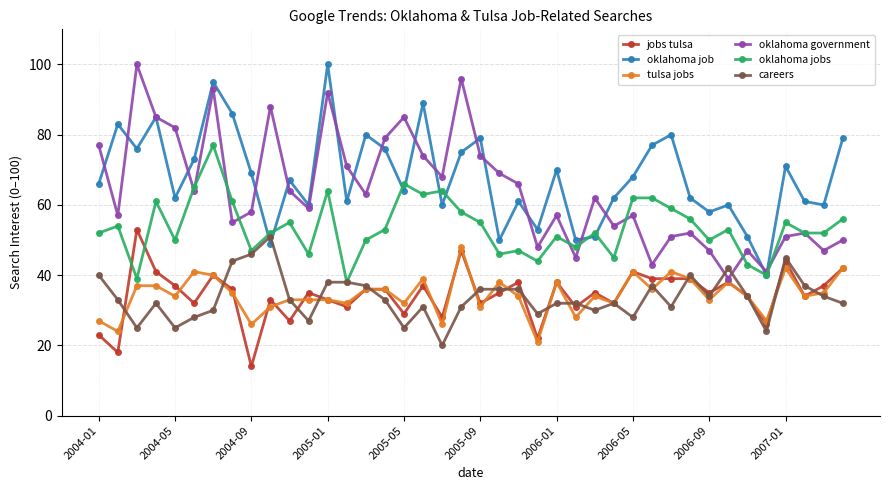

In oklahoma government, how many points are higher than both neighbors (excluding endpoints)?

12